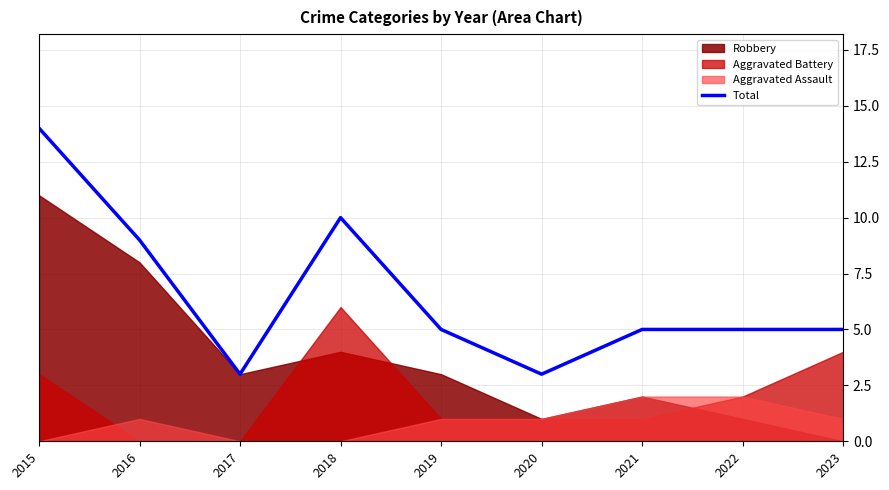

Reading right to left, transcribe all the data shown in this chart.

5	5	5	3	5	10	3	9	14